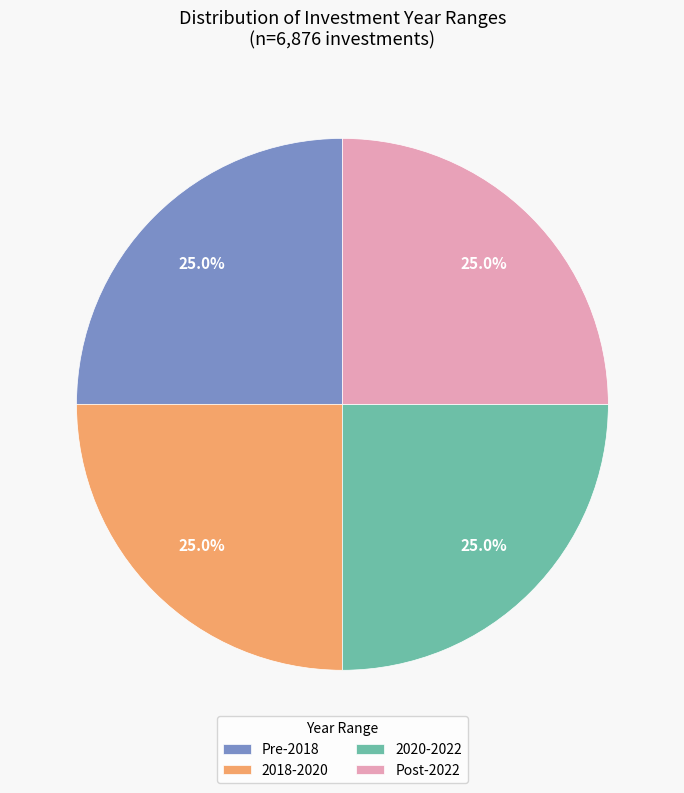

What is the ratio of the value at Post-2022 to the value at Pre-2018?

1.0